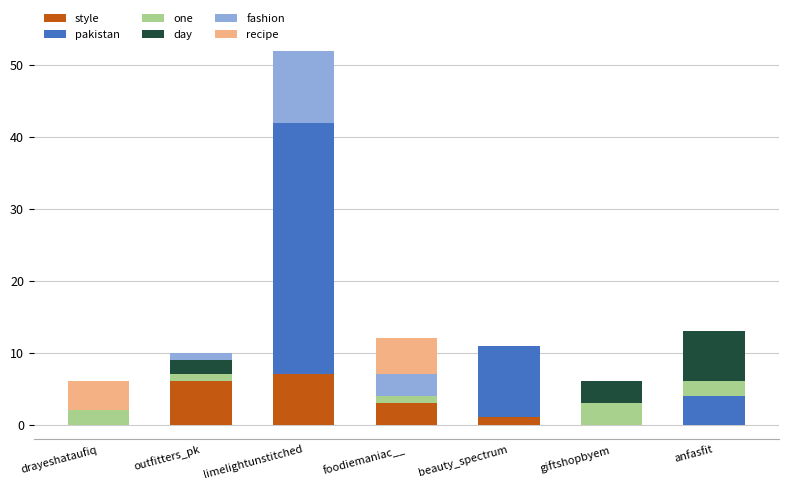

At which category is the sum across all series the highest?

limelightunstitched